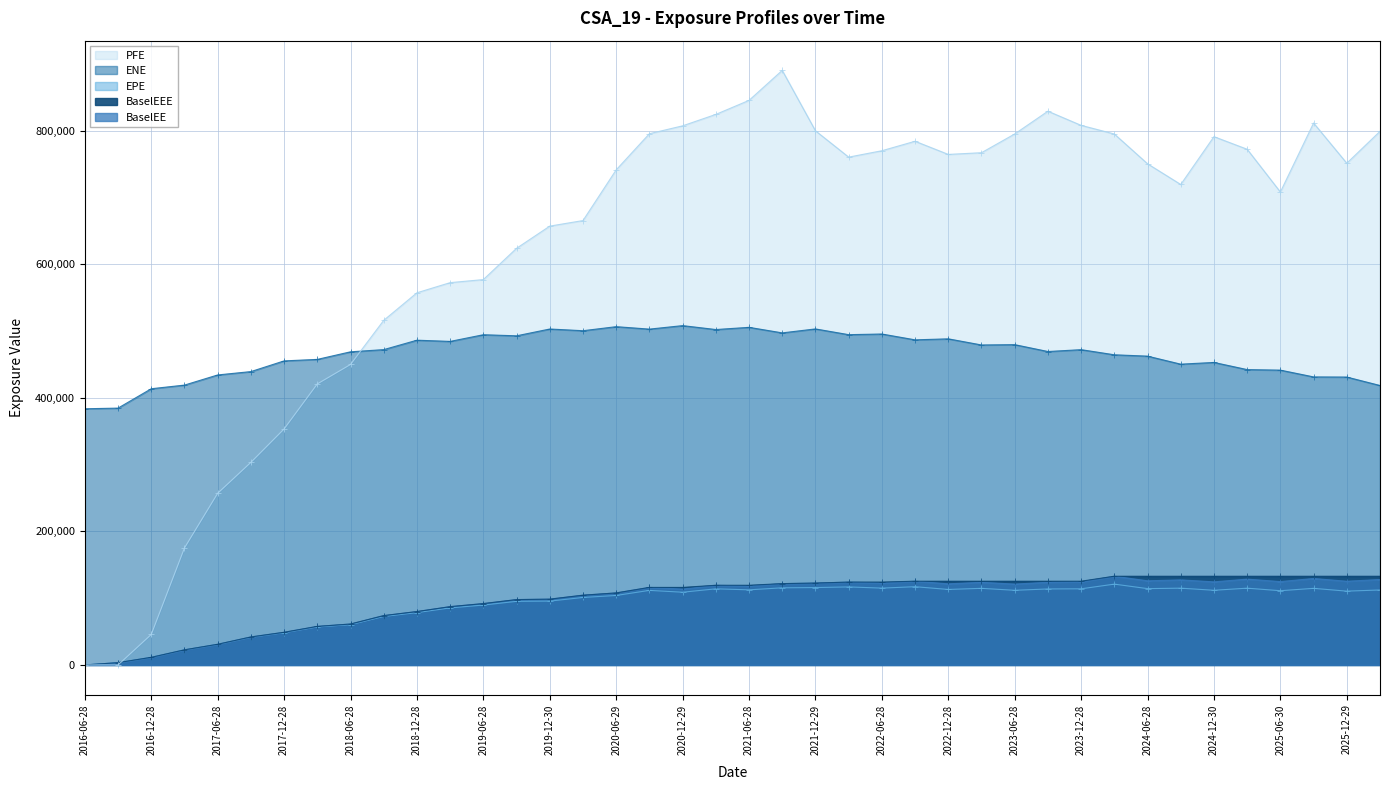

List the series in order of their peak value, highest first.

PFE, ENE, BaselEE, BaselEEE, EPE